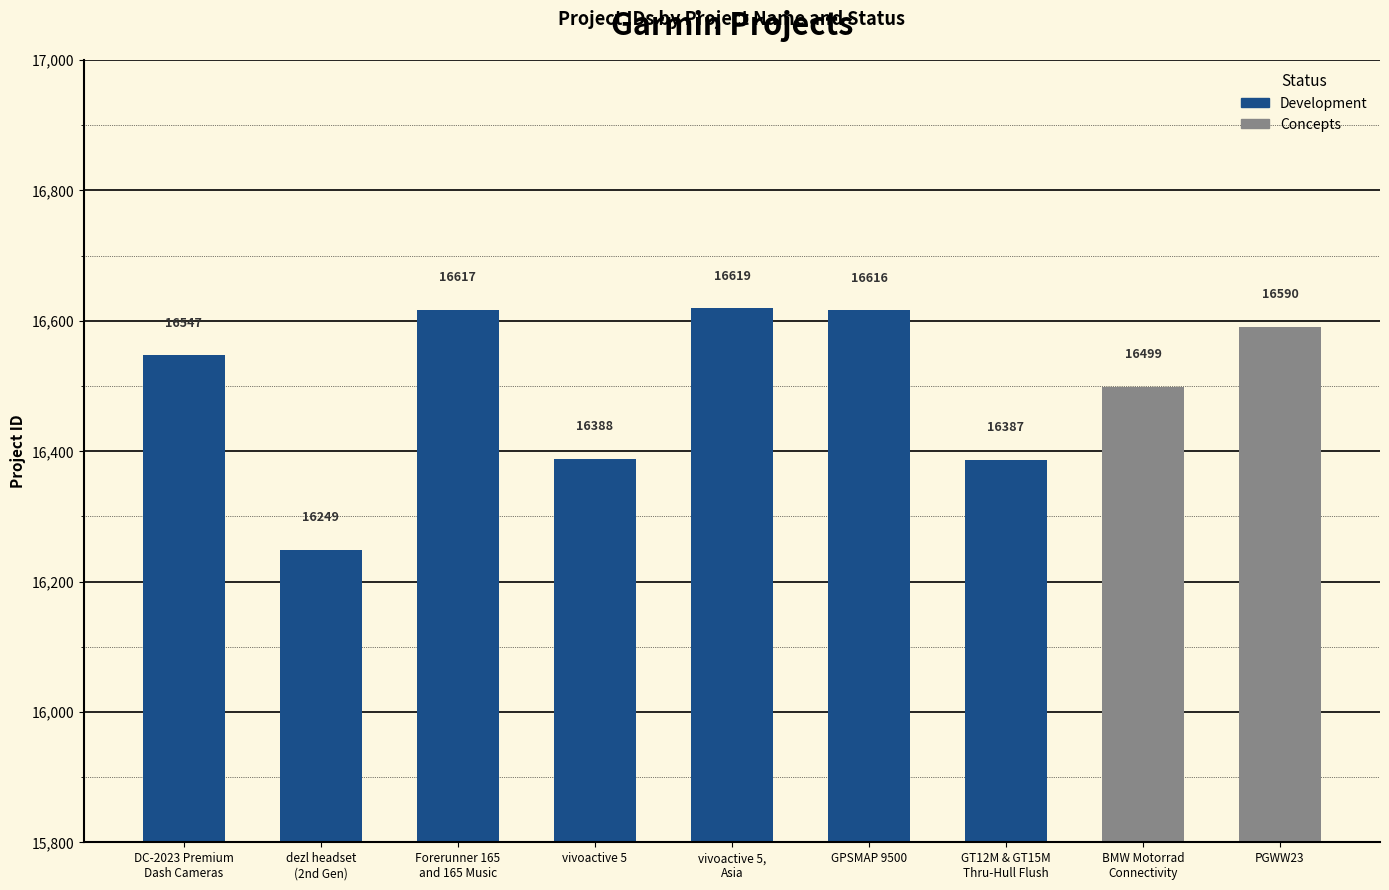

Is it true that the value at BMW Motorrad
Connectivity is 9768?

False